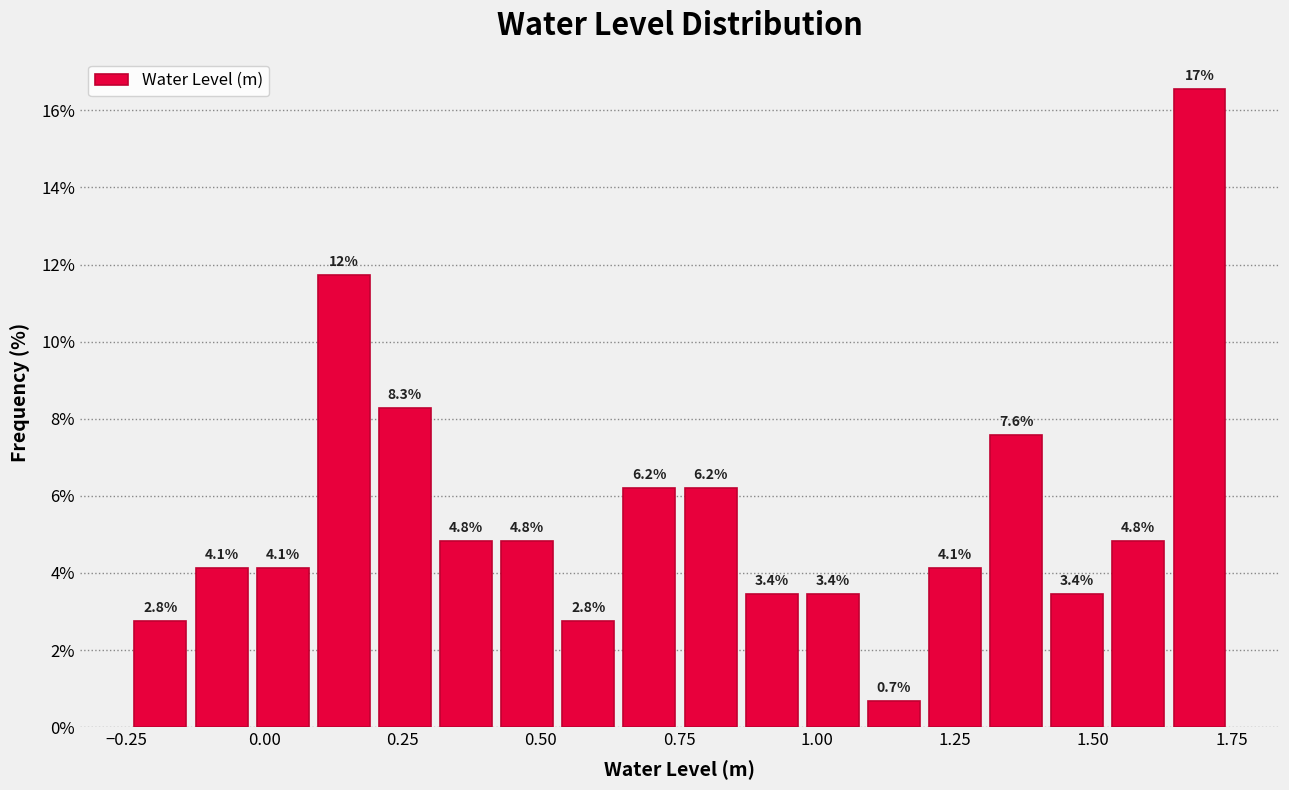

Around what value on the x-axis is the tallest bar? Give the approximate position of its centre, as read against the axis.

1.70